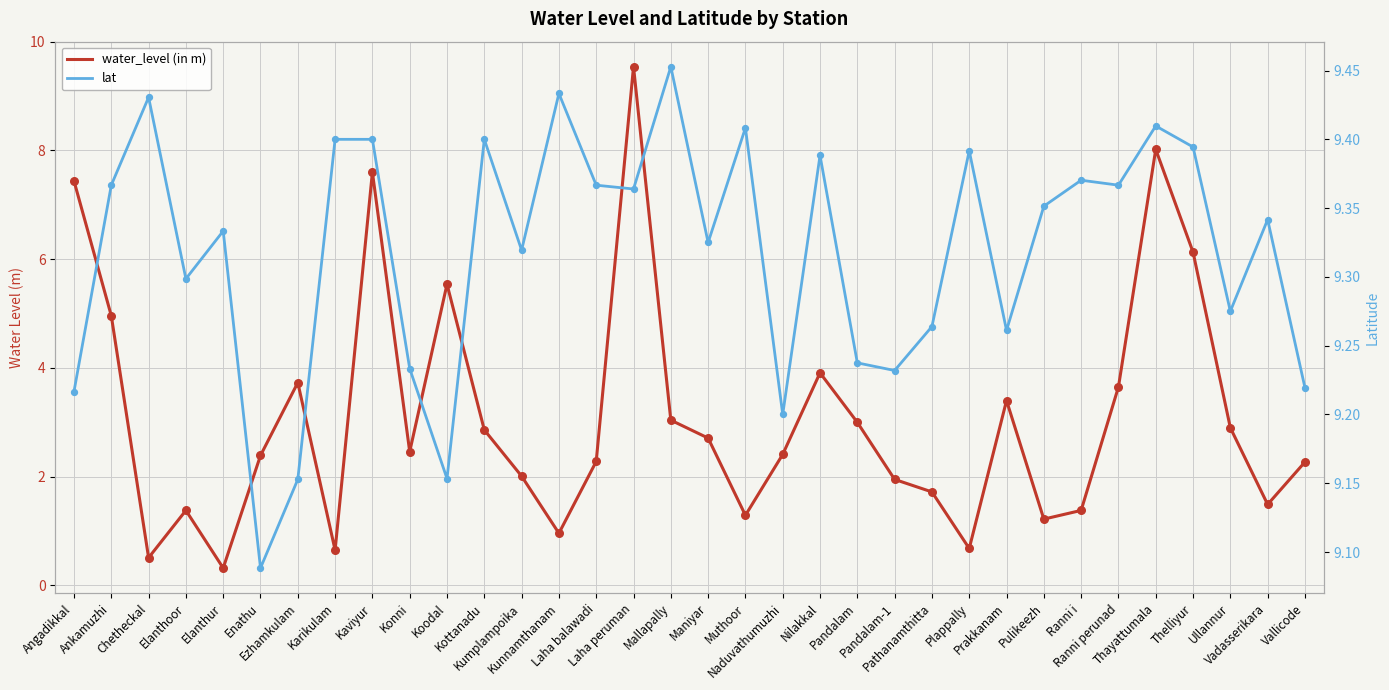

Which series reaches the minimum Y coordinate?

water_level (in m)